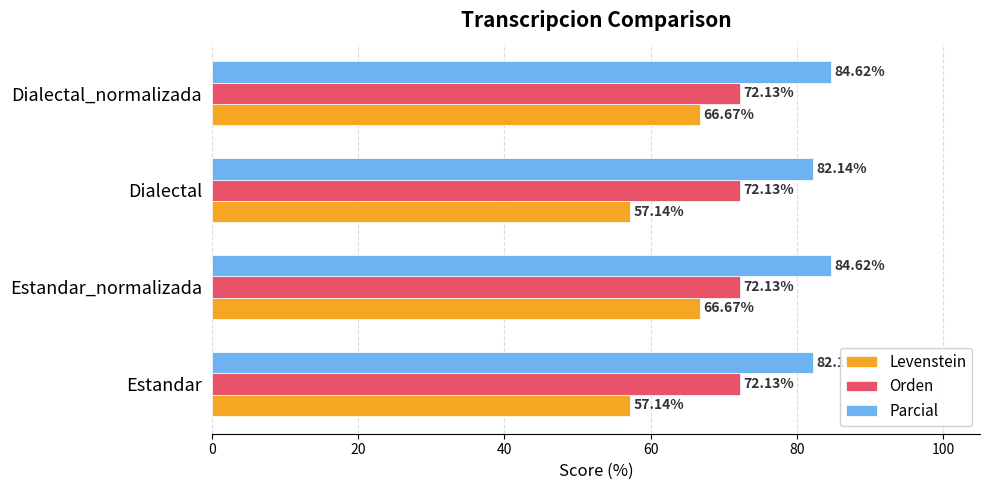

What is the difference between the Parcial values at Estandar and Dialectal_normalizada?

2.5